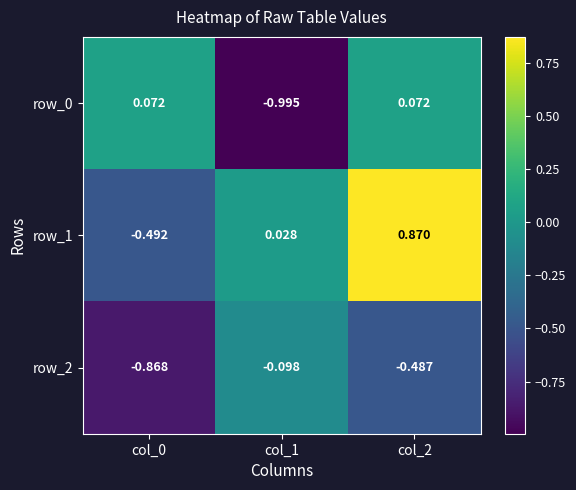

Is the value of row_0 at col_0 greater than the value of row_2 at col_2?

Yes